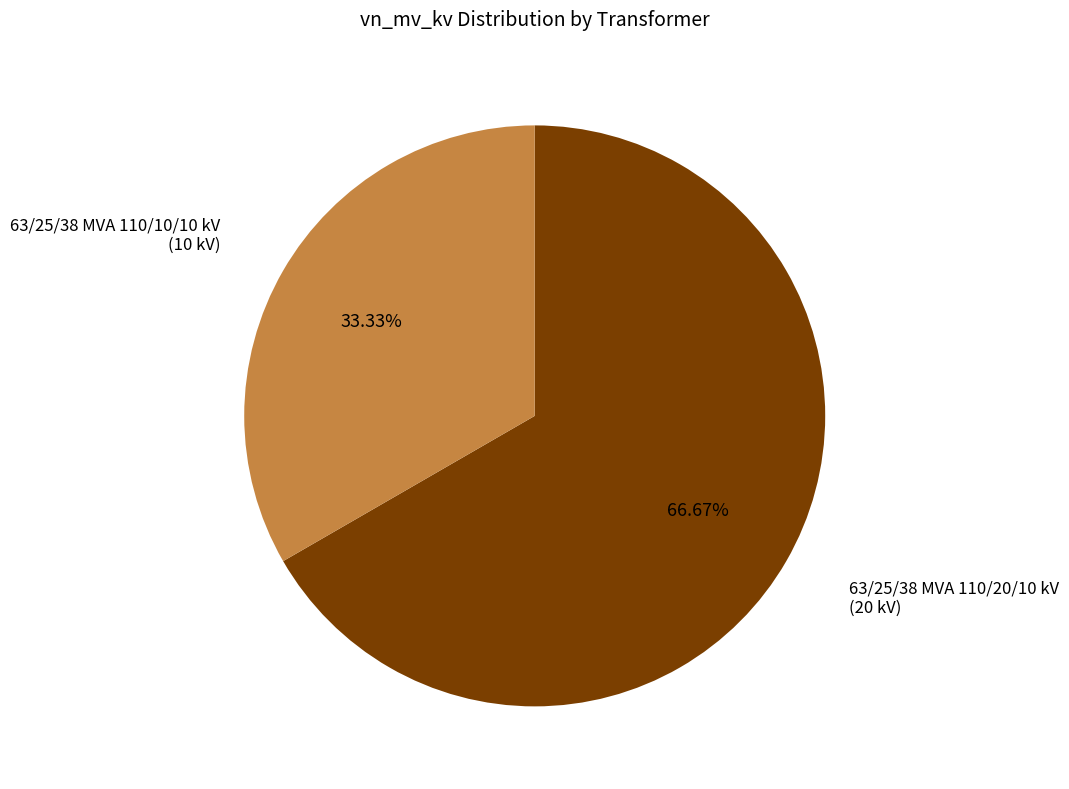

Is there a majority slice in this chart?

Yes